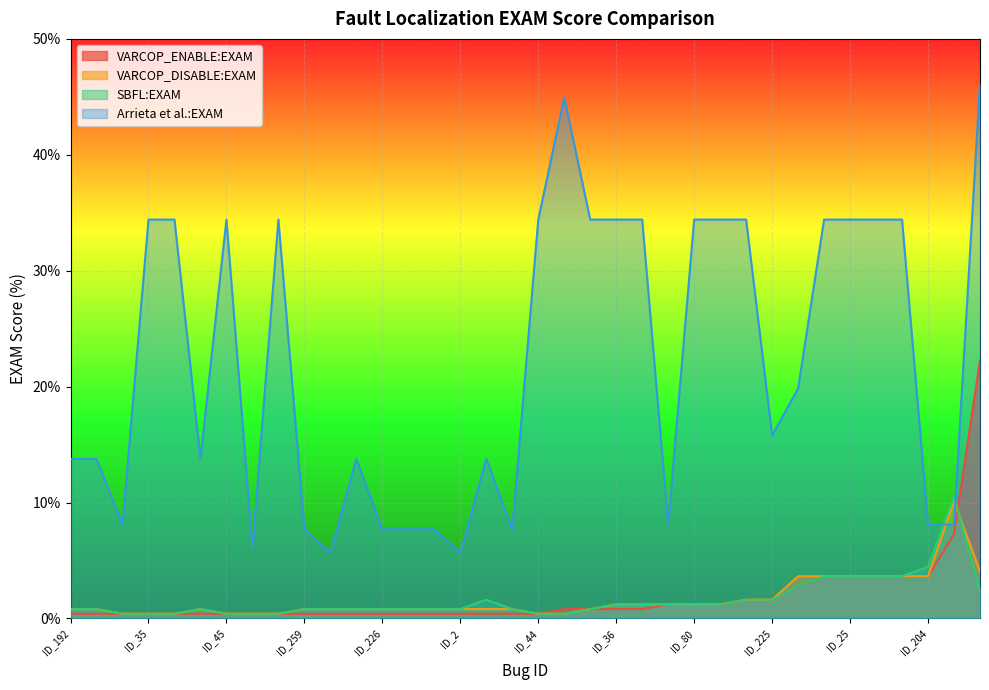

Where is Arrieta et al.:EXAM nearest to the value 25?

ID_135